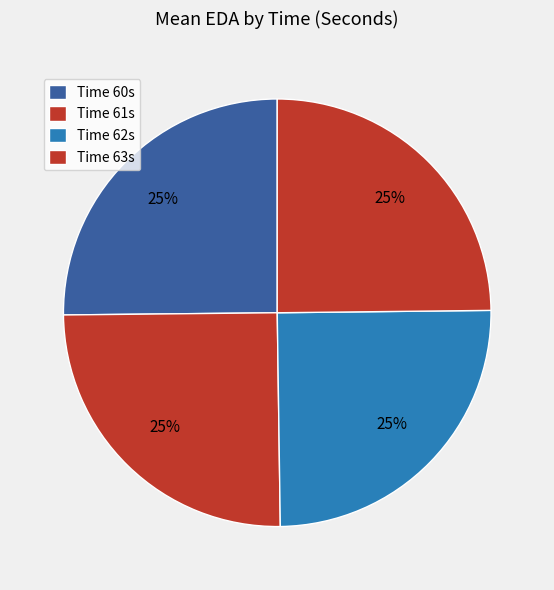

Count the number of slices in the pie.

4